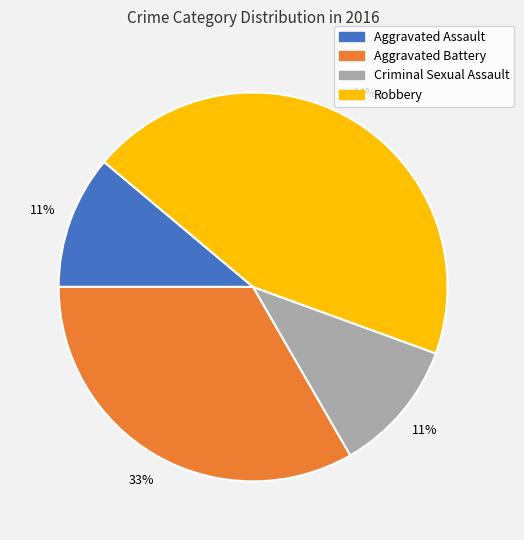

Is it true that Robbery is 44% of the pie?

True